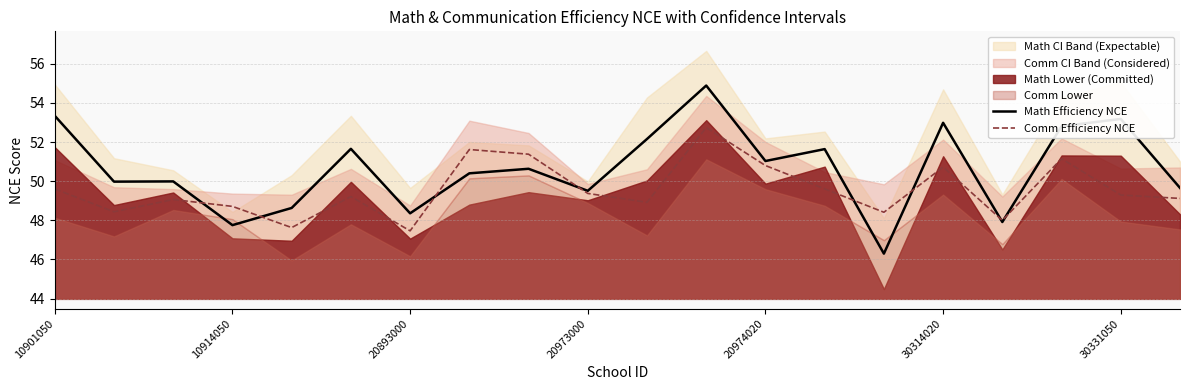

What is the greatest value displayed?

54.9